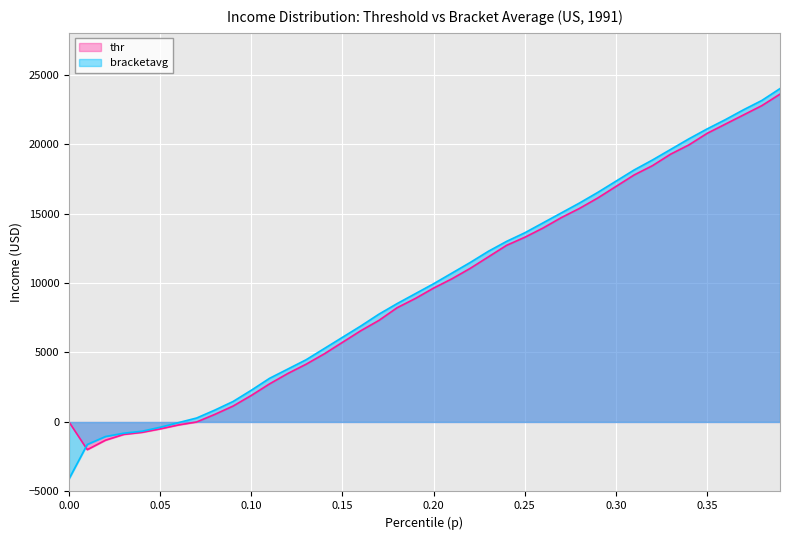

What value does the data have at 0.28?

15755.4